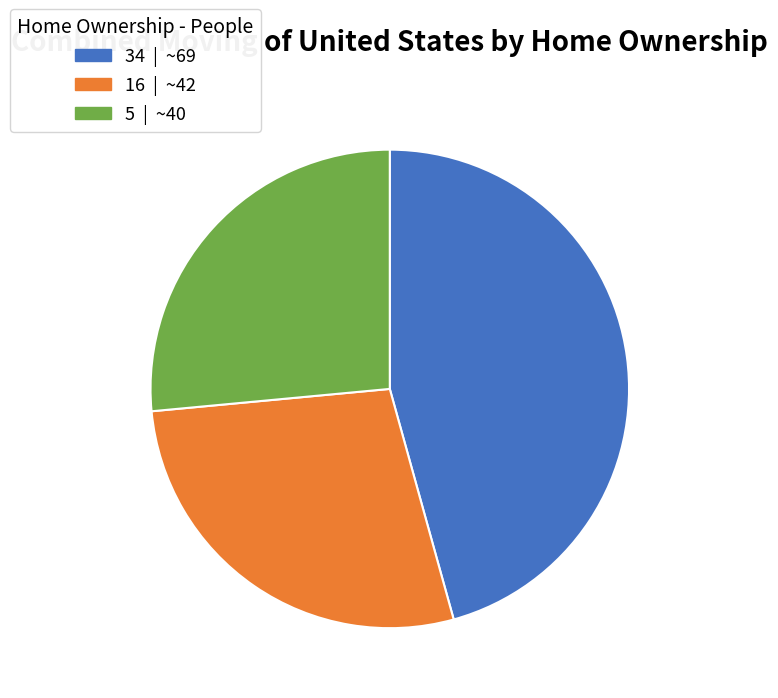

Is there any slice that represents more than half of the pie?

No